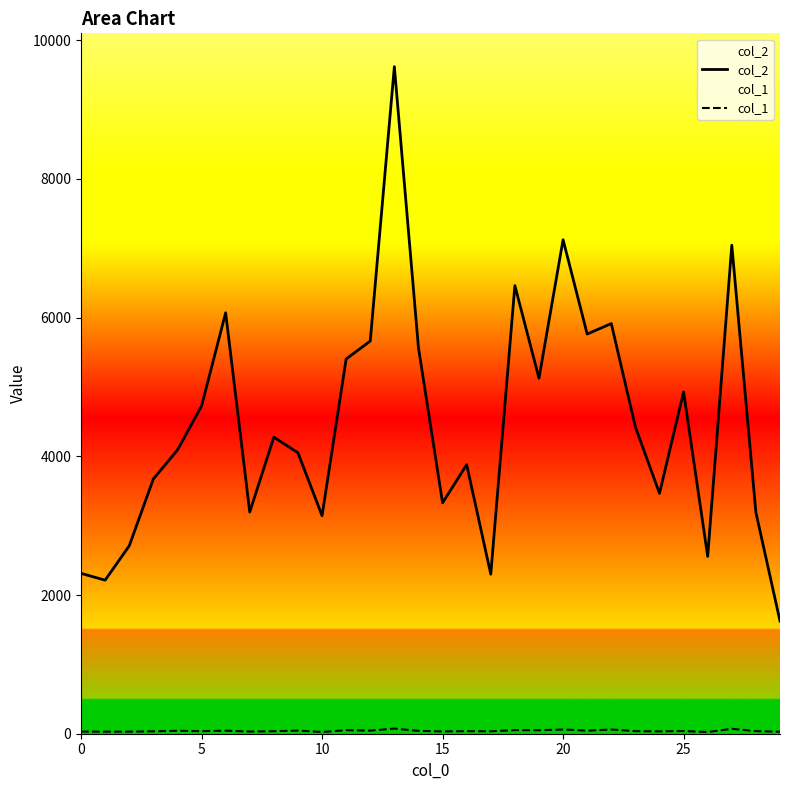

Which category has the highest value in the col_2 series?

13